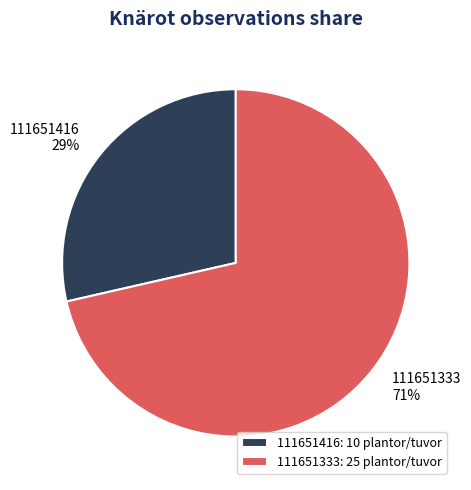

To the nearest percent, what is the average slice percentage?

50%